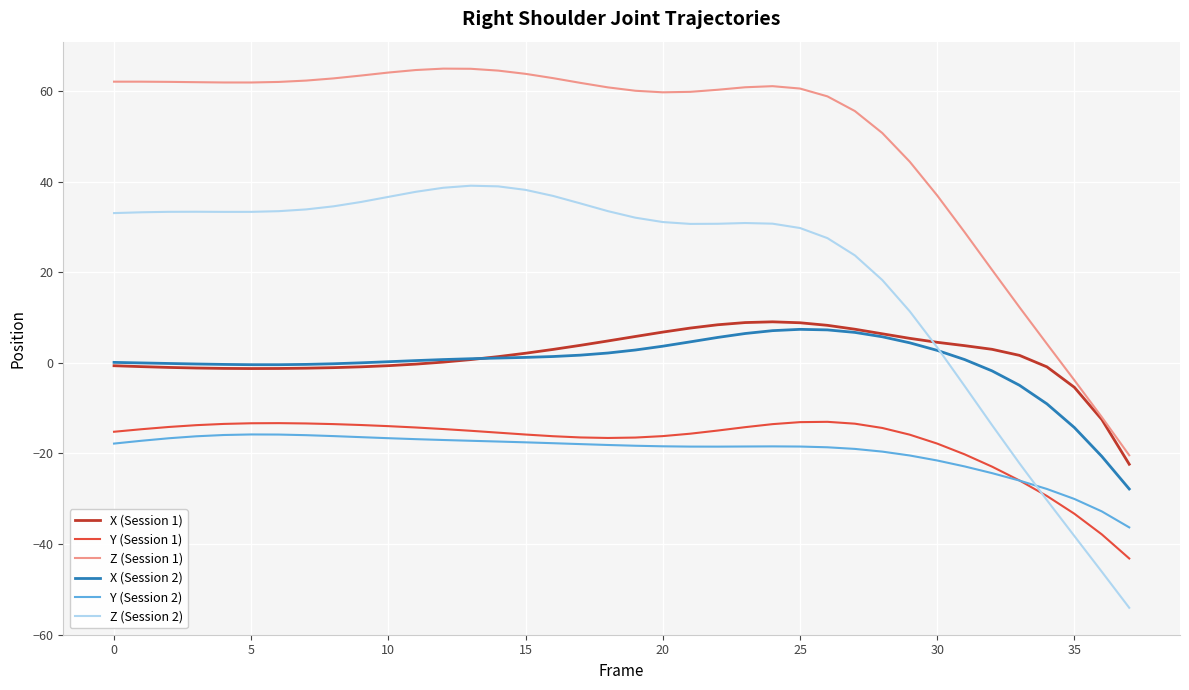

True or false: Y (Session 2) and X (Session 1) intersect in this chart.

False